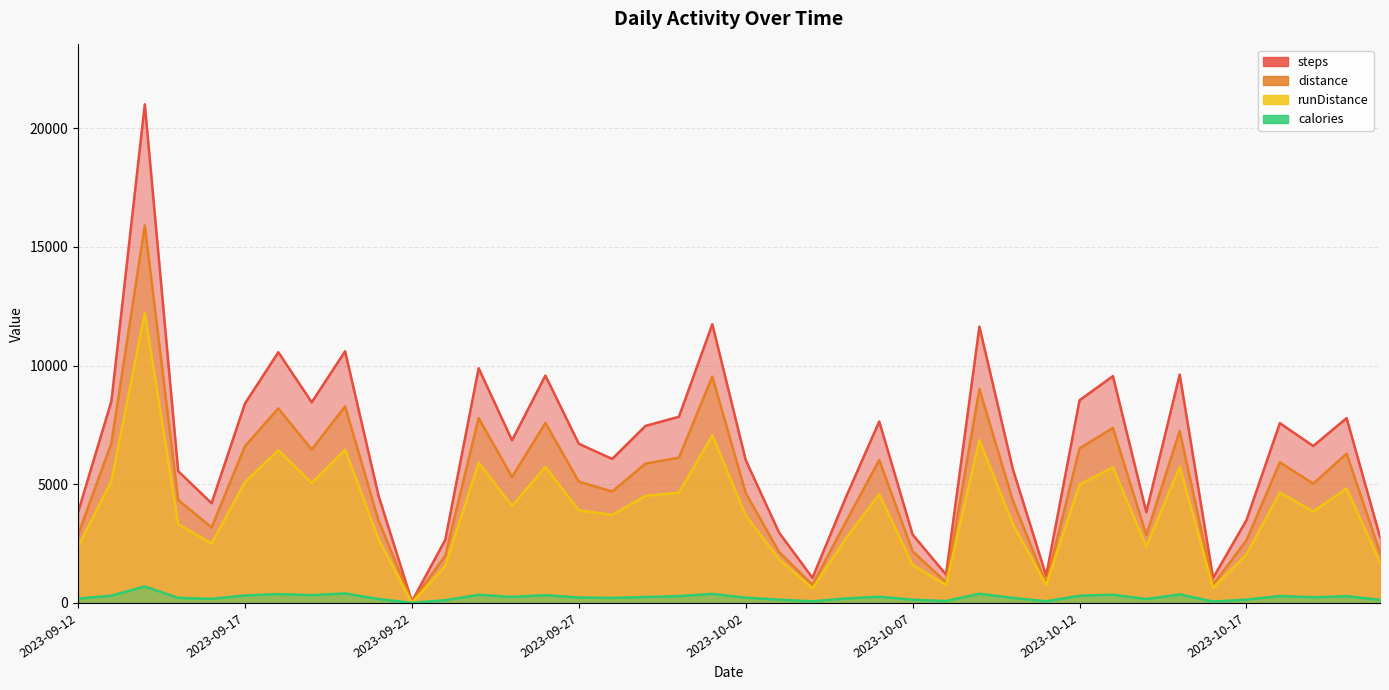

True or false: distance and steps intersect in this chart.

False